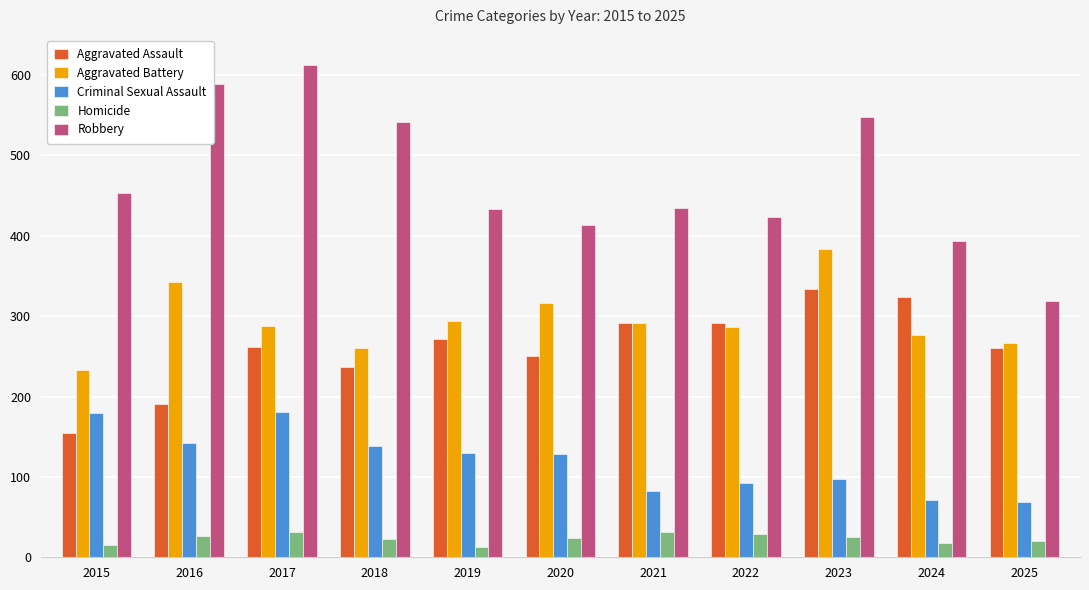

What is the difference between the maximum and second lowest values in the Homicide series?

17